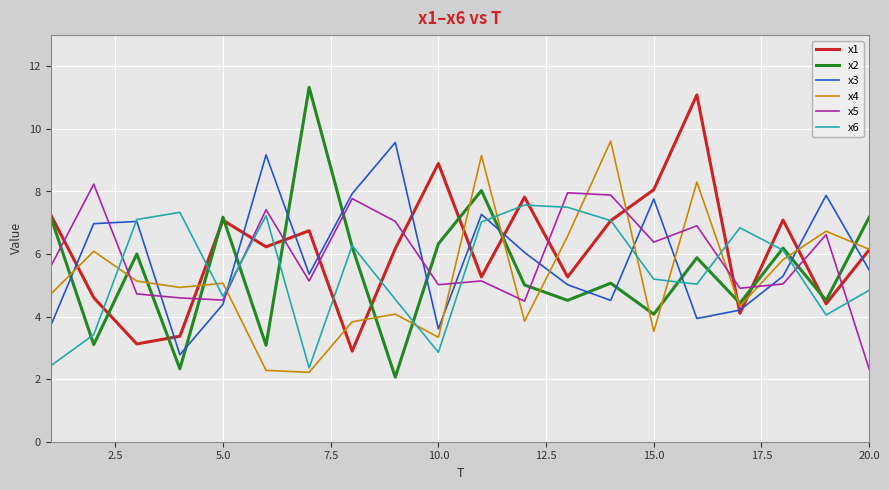

Which series has the largest range (max minus min)?

x2